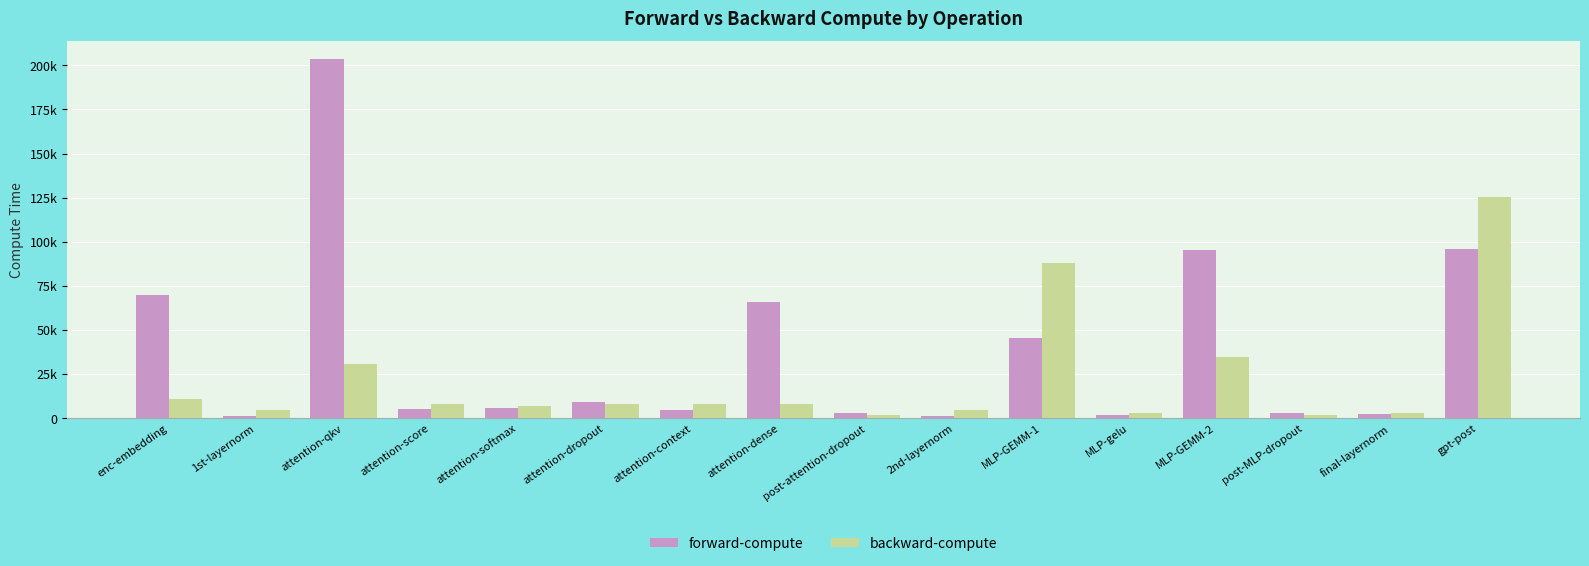

Are the bars grouped side by side (vs. stacked)?

Yes